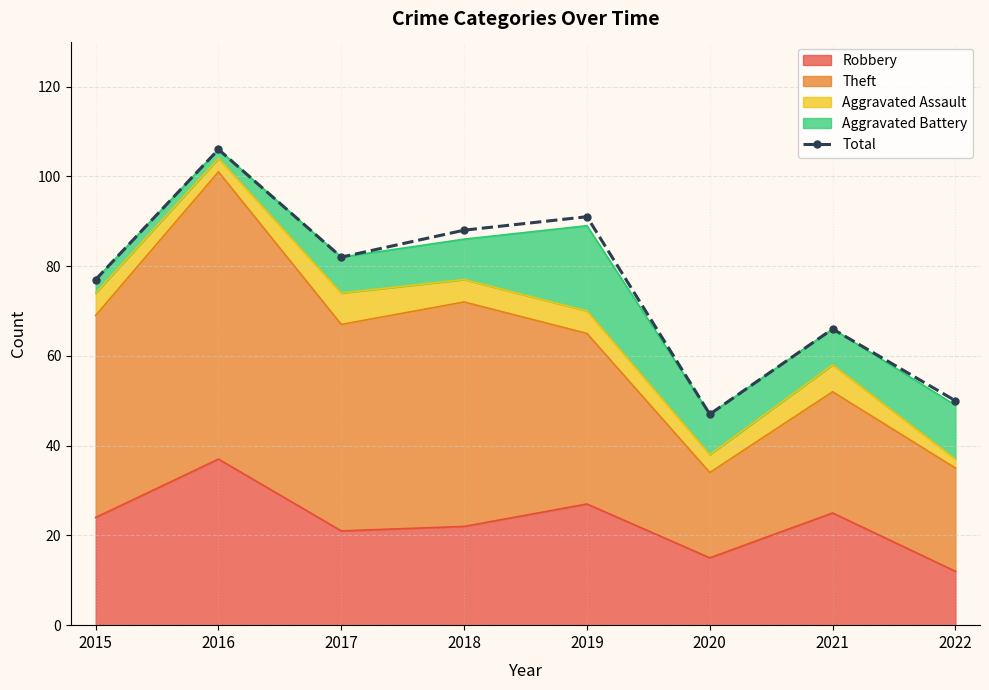

Which category has the highest value across all series?

2016